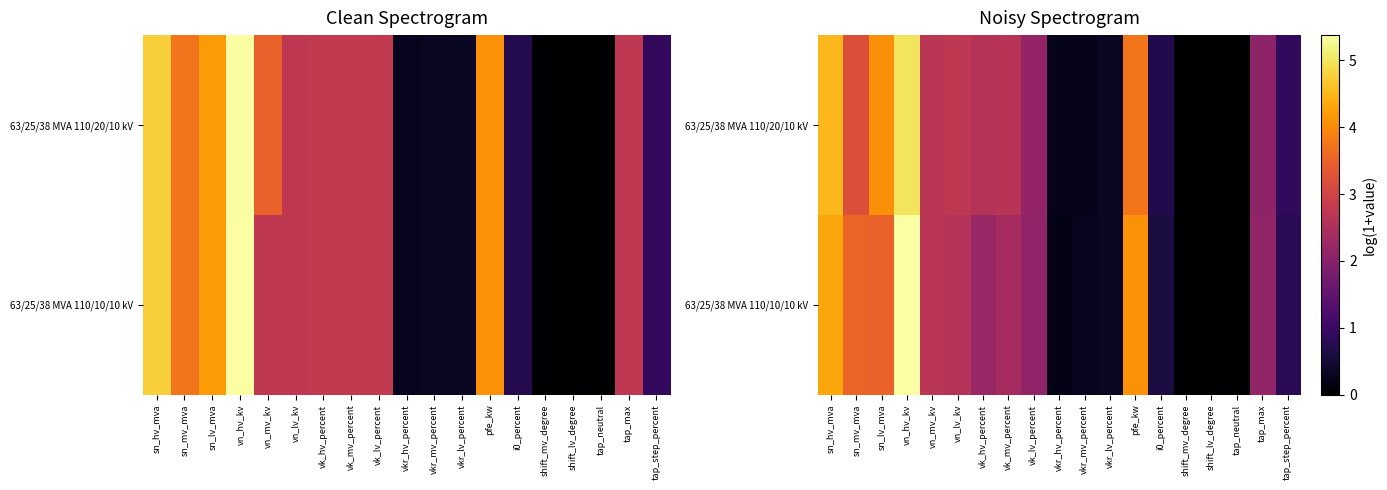

Which has a higher value, pfe_kw or shift_mv_degree?

pfe_kw